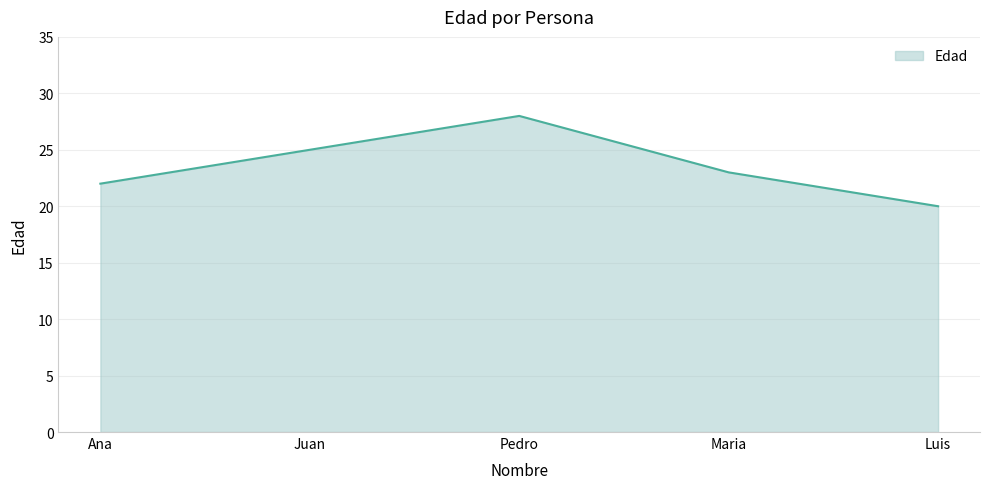

What is the change in value from Ana to Luis?

-2